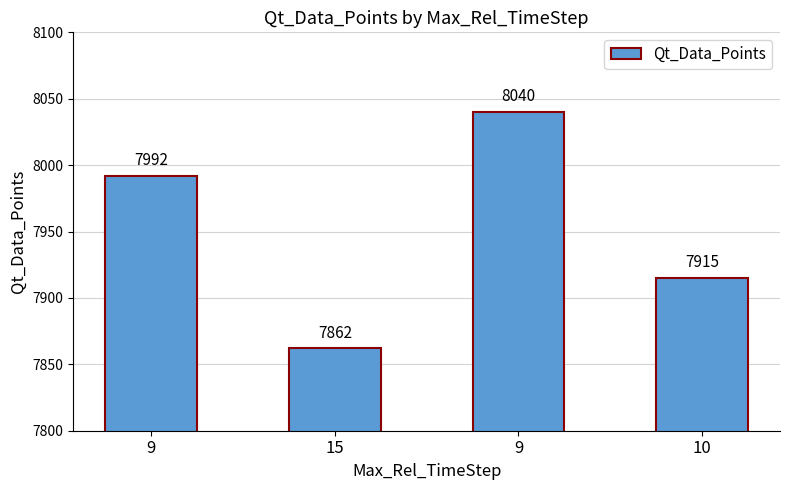

What is the label of the 4th bar from the left?

10